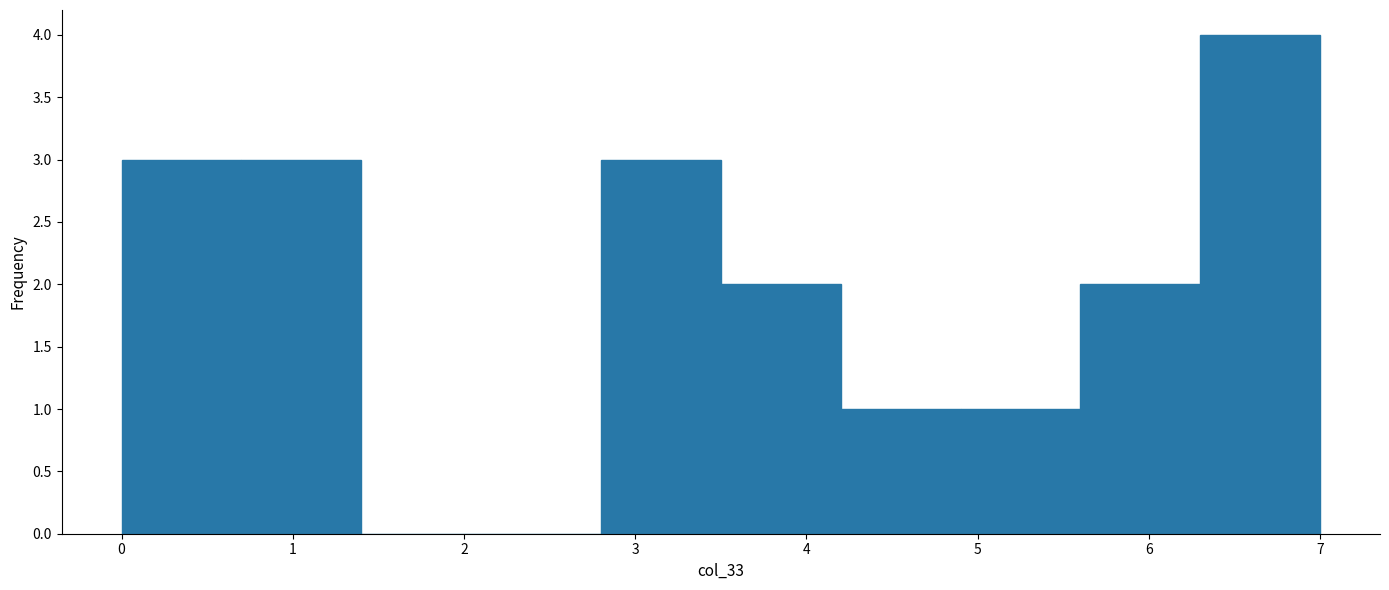

Reading left to right, list every bar in this chart as the range it spans on the x-axis followed by its height. The values are not printed on the chart, so give them approximately, as read against the axis.

0.0 to 0.7: 3
0.7 to 1.4: 3
1.4 to 2.1: 0
2.1 to 2.8: 0
2.8 to 3.5: 3
3.5 to 4.2: 2
4.2 to 4.9: 1
4.9 to 5.6: 1
5.6 to 6.3: 2
6.3 to 7.0: 4